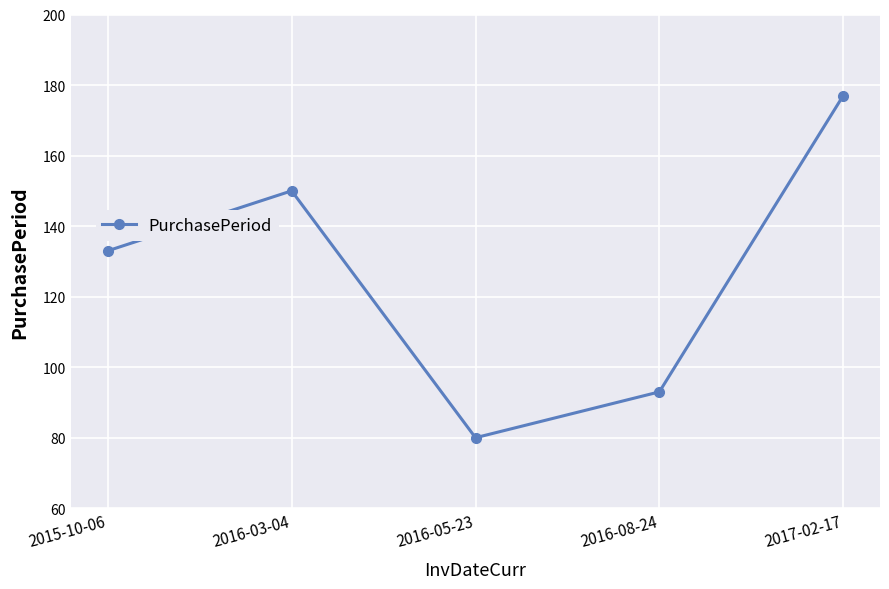

How many interior local valleys (lower than both neighbors) does the data have?

1